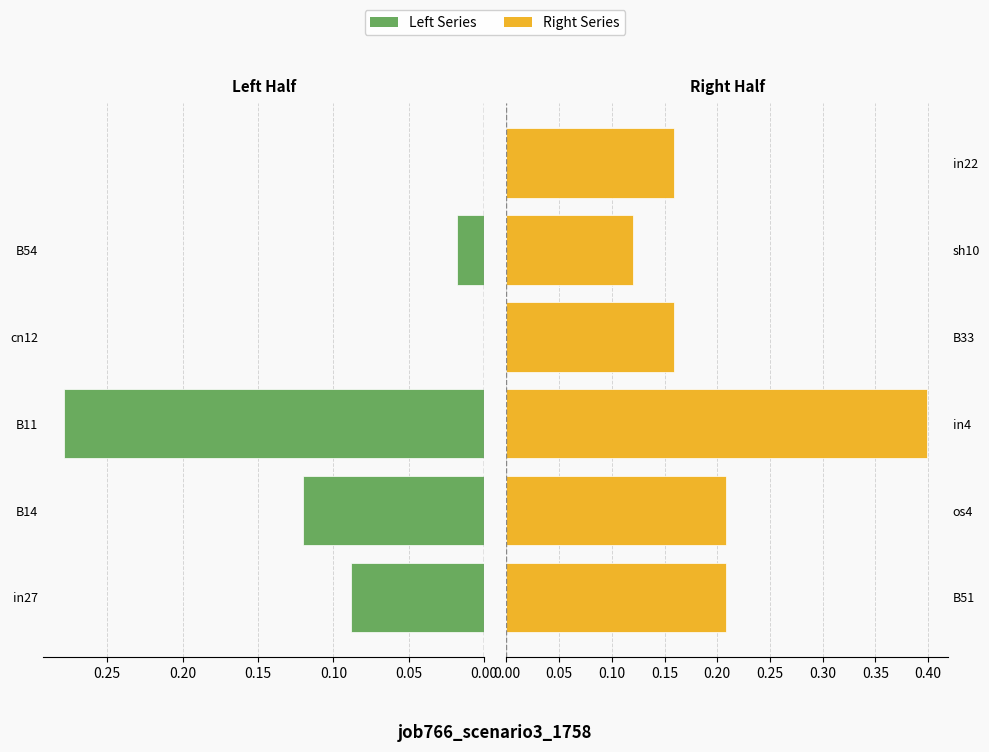

How many bars are there in each group?

2